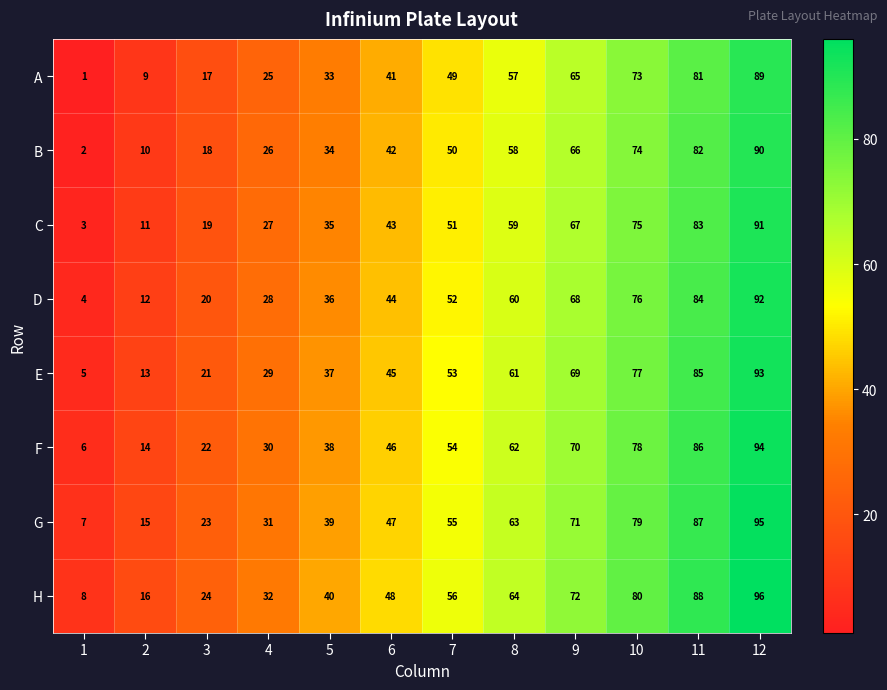

The value of H at 12 is 96. True or false?

True